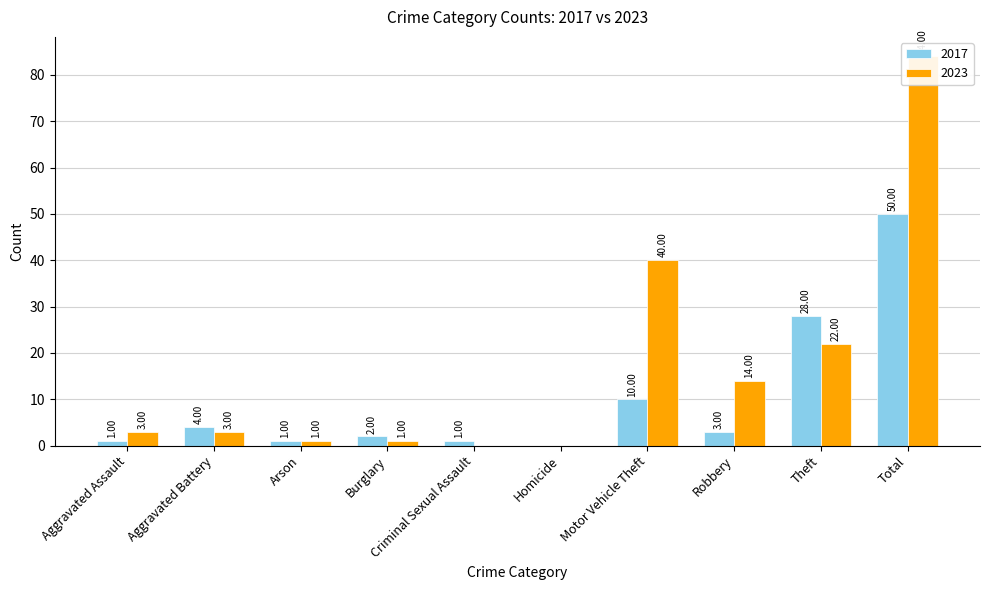

How many positive values does the 2023 series have?

8